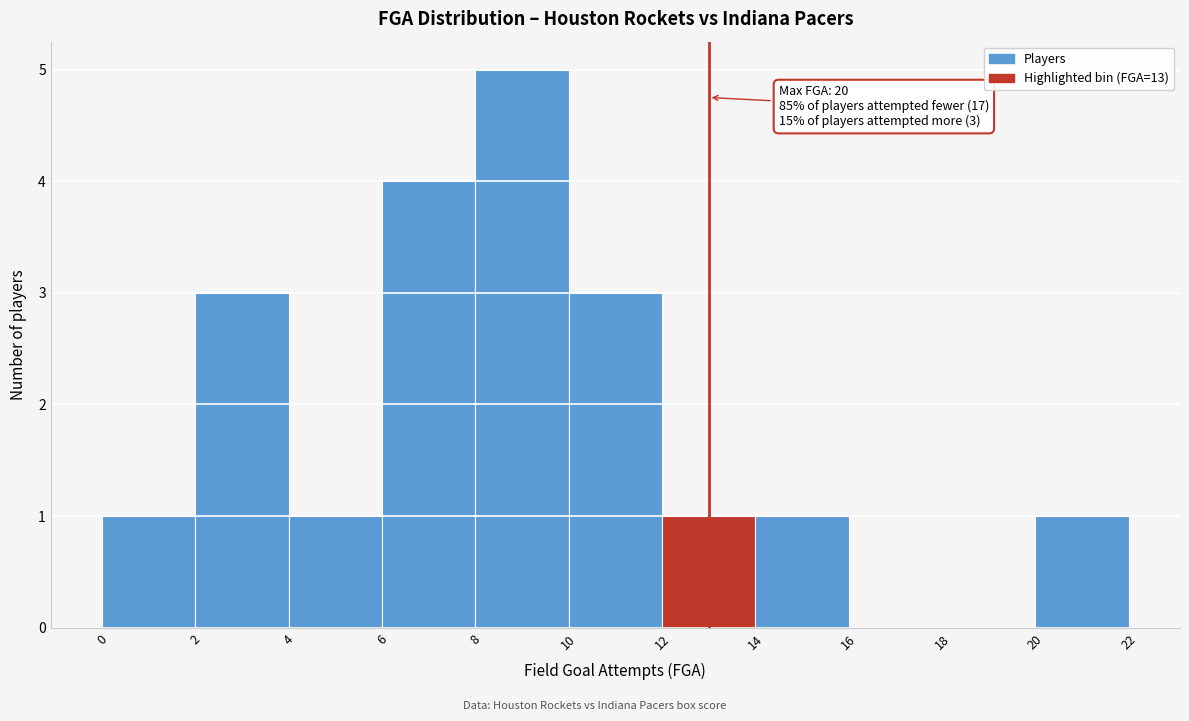

Which range on the x-axis has the tallest bar?

8 to 10